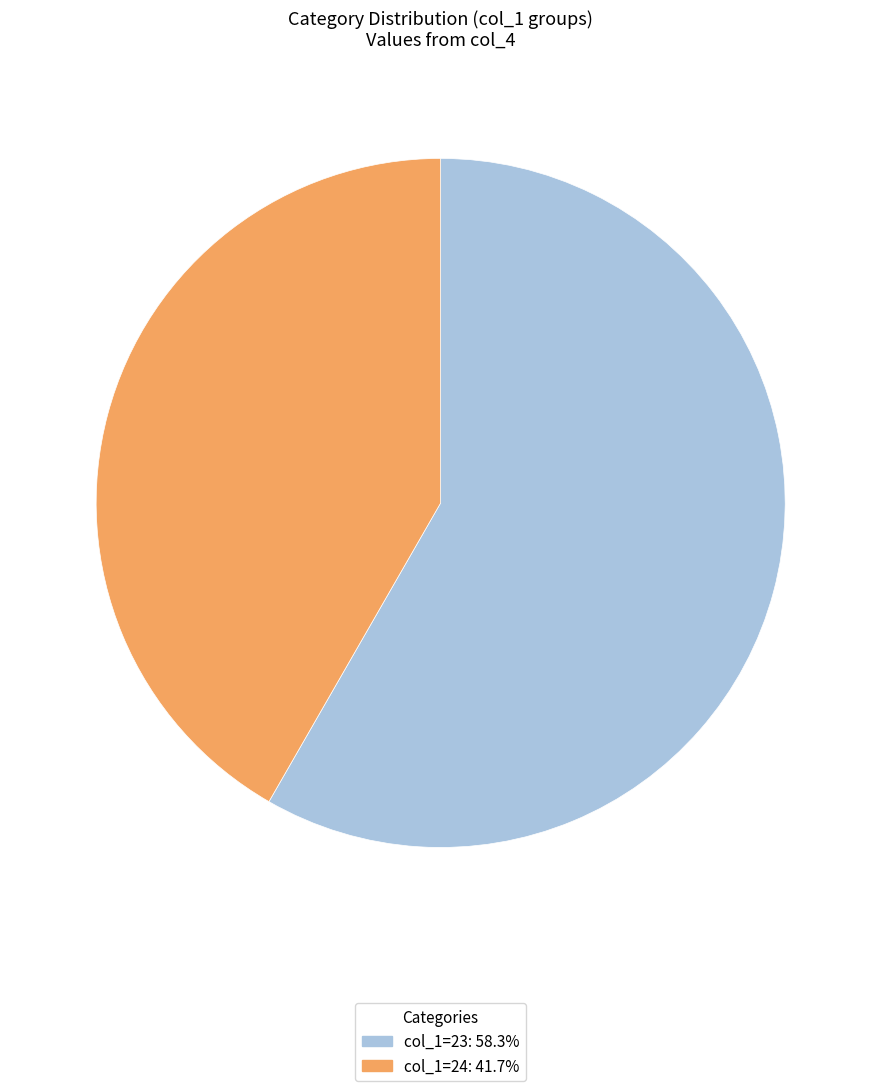

Does any single category account for the majority?

Yes